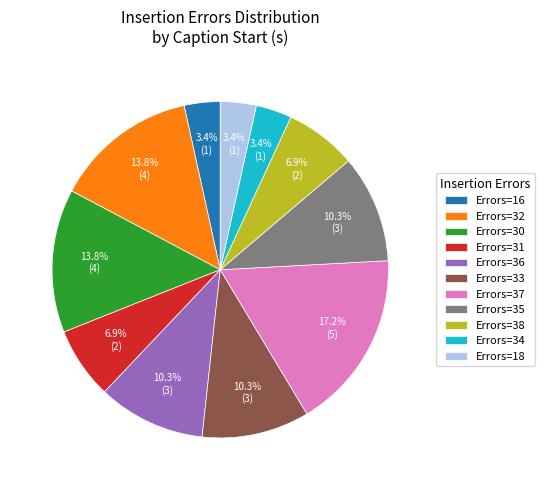

Between Errors=34 and Errors=38, which is larger?

Errors=38